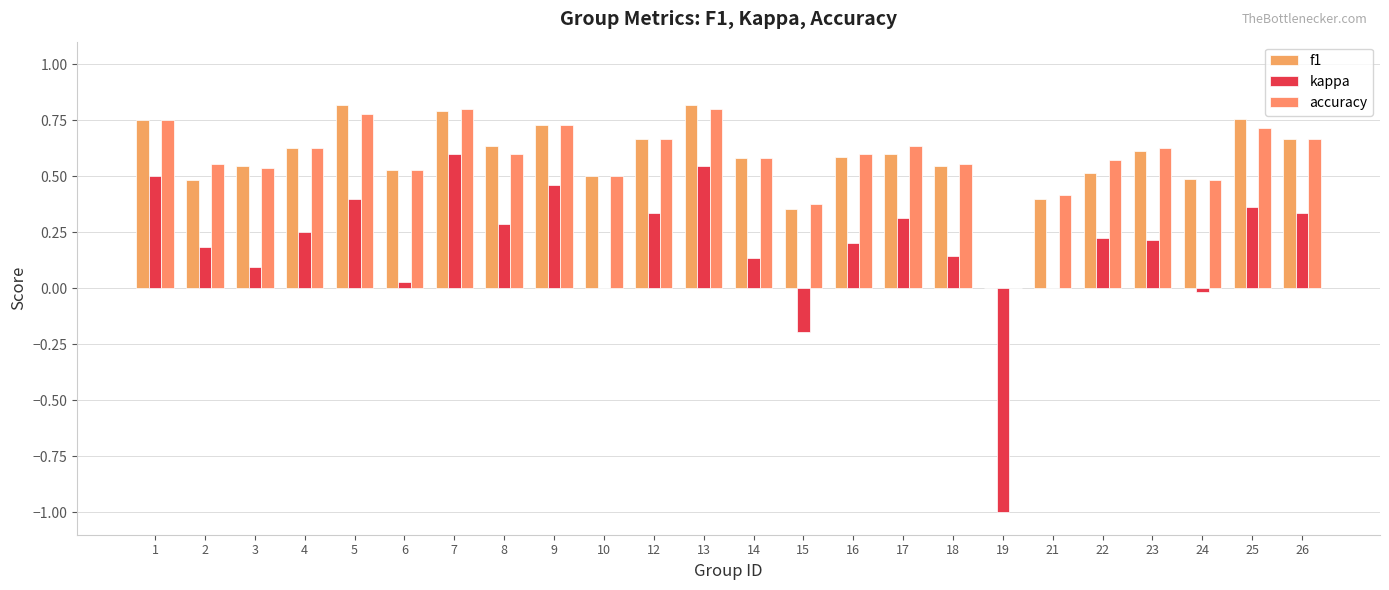

The value of f1 at 22 is 0.5. True or false?

True